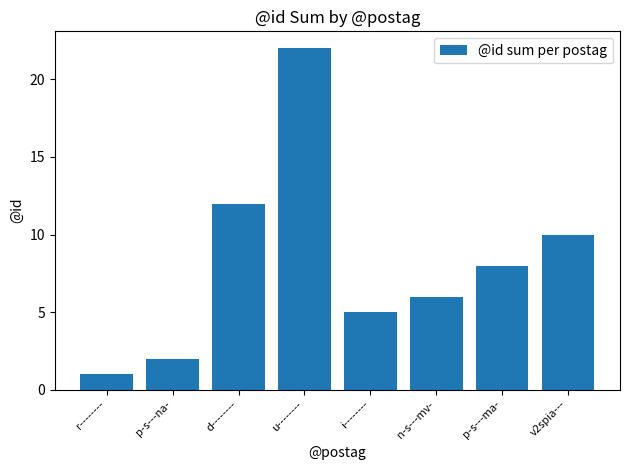

Which label corresponds to the smallest value in the chart?

r--------